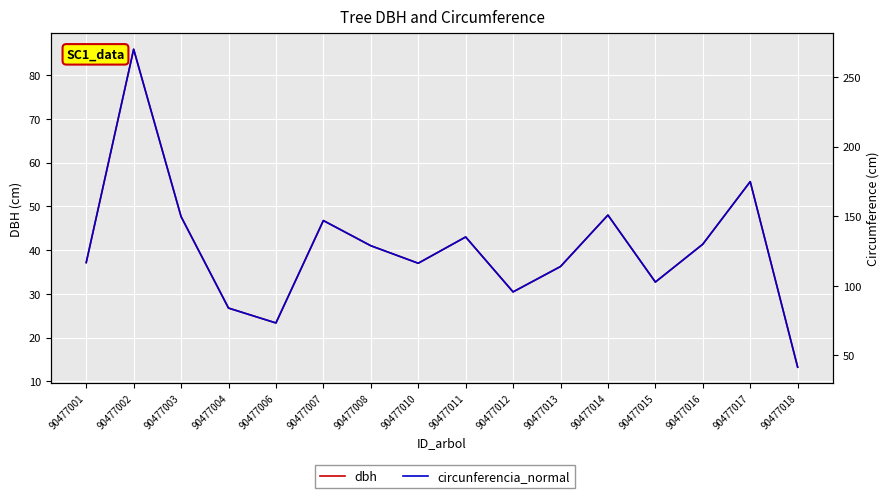

What is the sum of the circunferencia_normal values at 90477013 and 90477016?

243.8